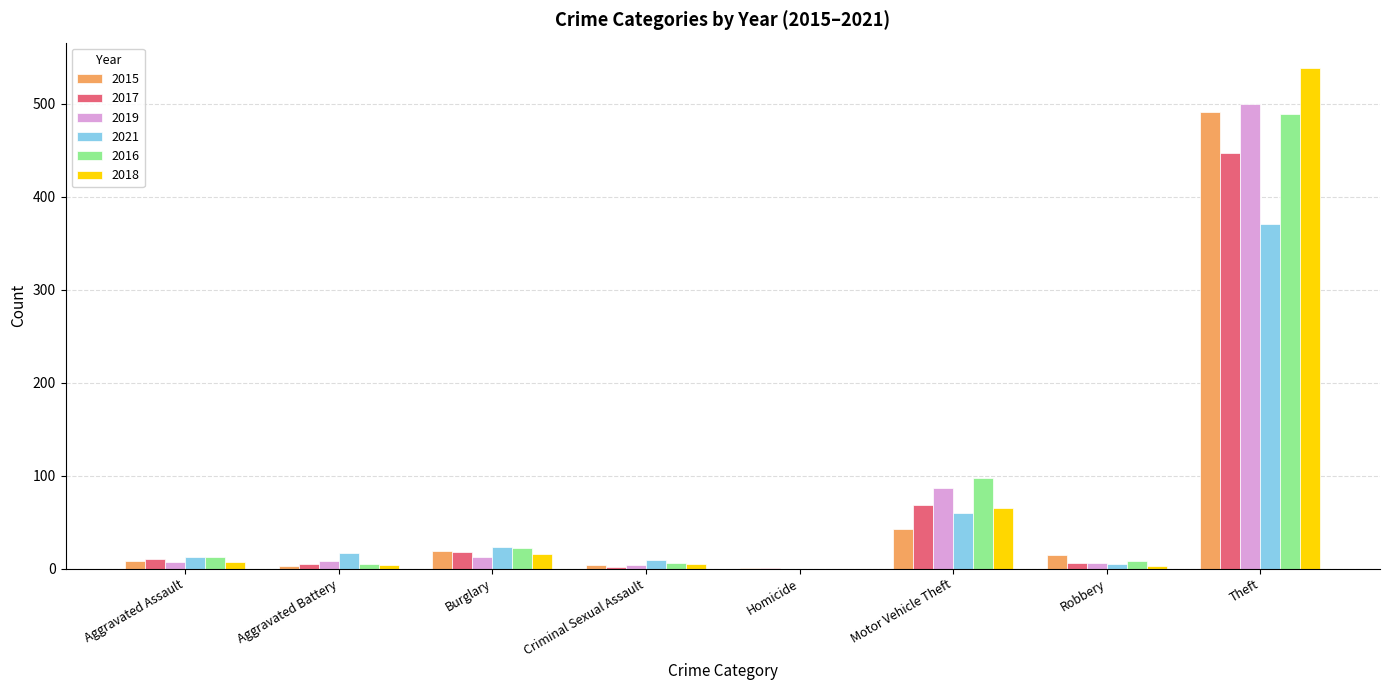

At which category does the chart reach its peak across all series?

Theft